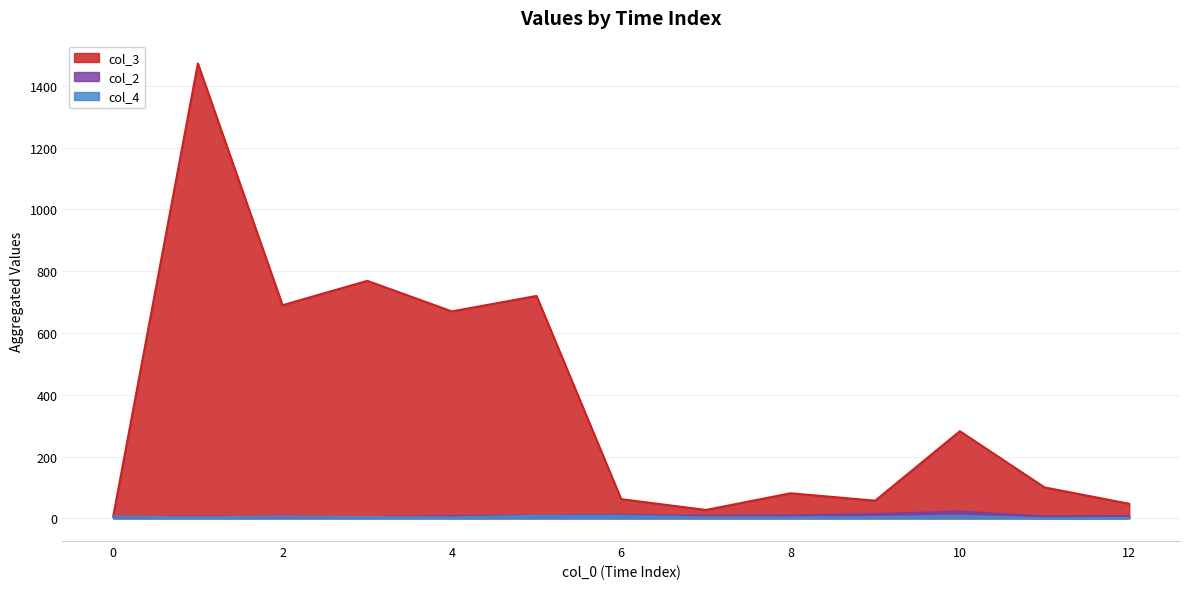

What is the sum of all col_4 values?

57